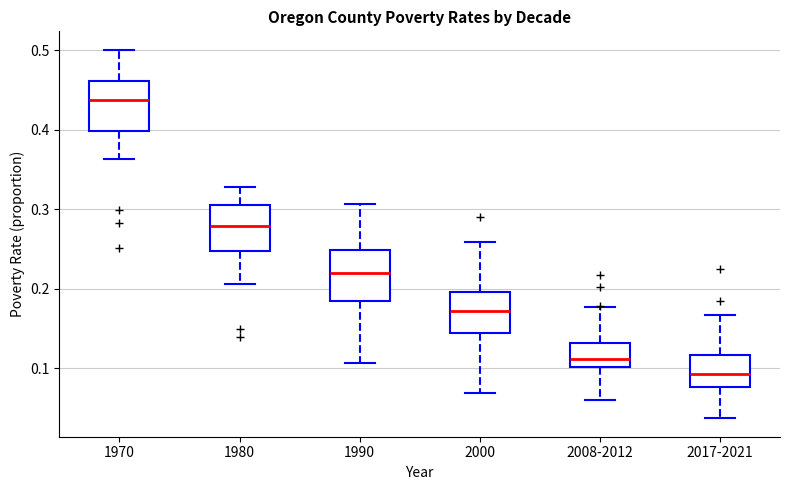

Where does the median line of the box for 1990 sit on the y-axis? The values are not printed on the chart, so give them approximately, as read against the axis.

0.22